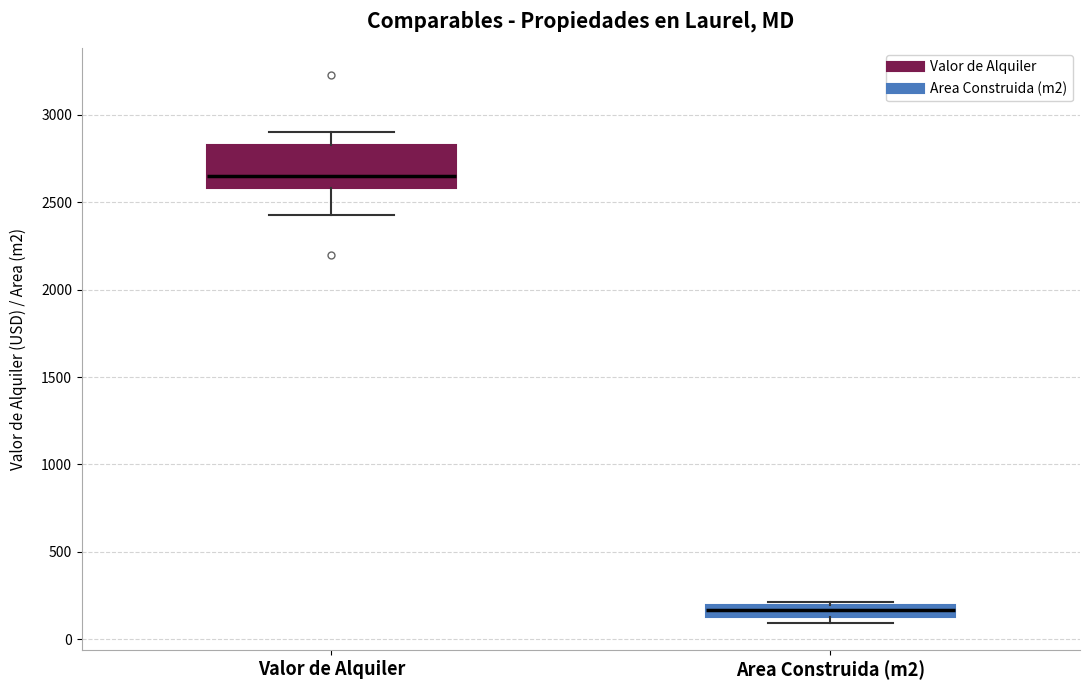

Which box's median line is the highest?

Valor de Alquiler